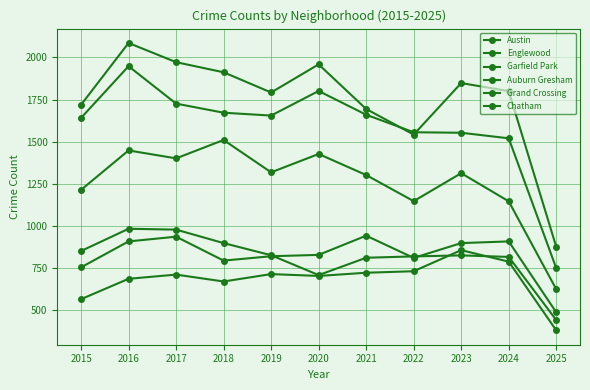

True or false: Chatham and Englewood intersect in this chart.

False